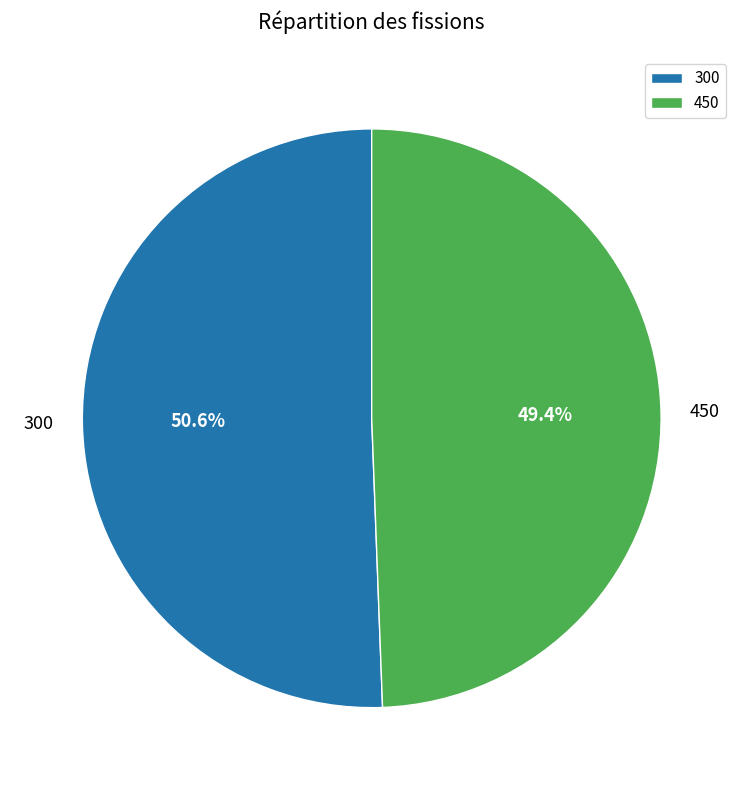

Combined, do 450 and 300 account for over 50%?

Yes